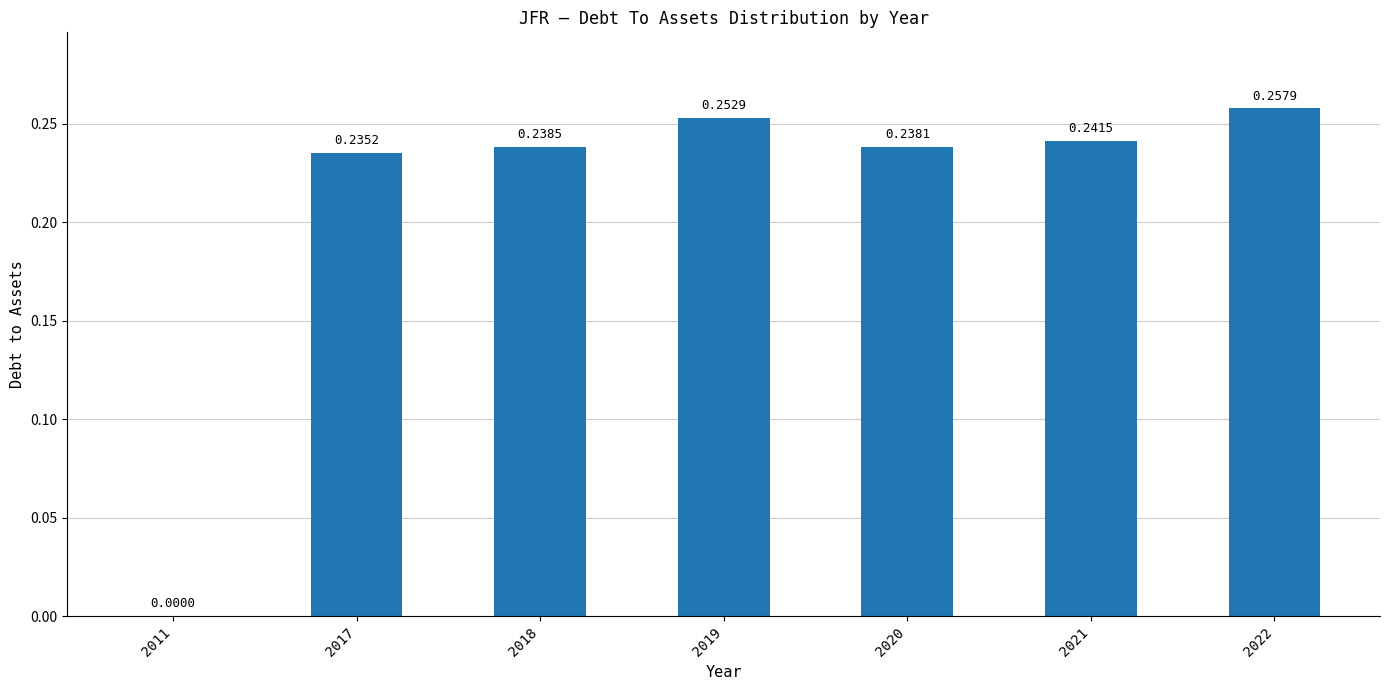

What is the sum of all values?

1.5